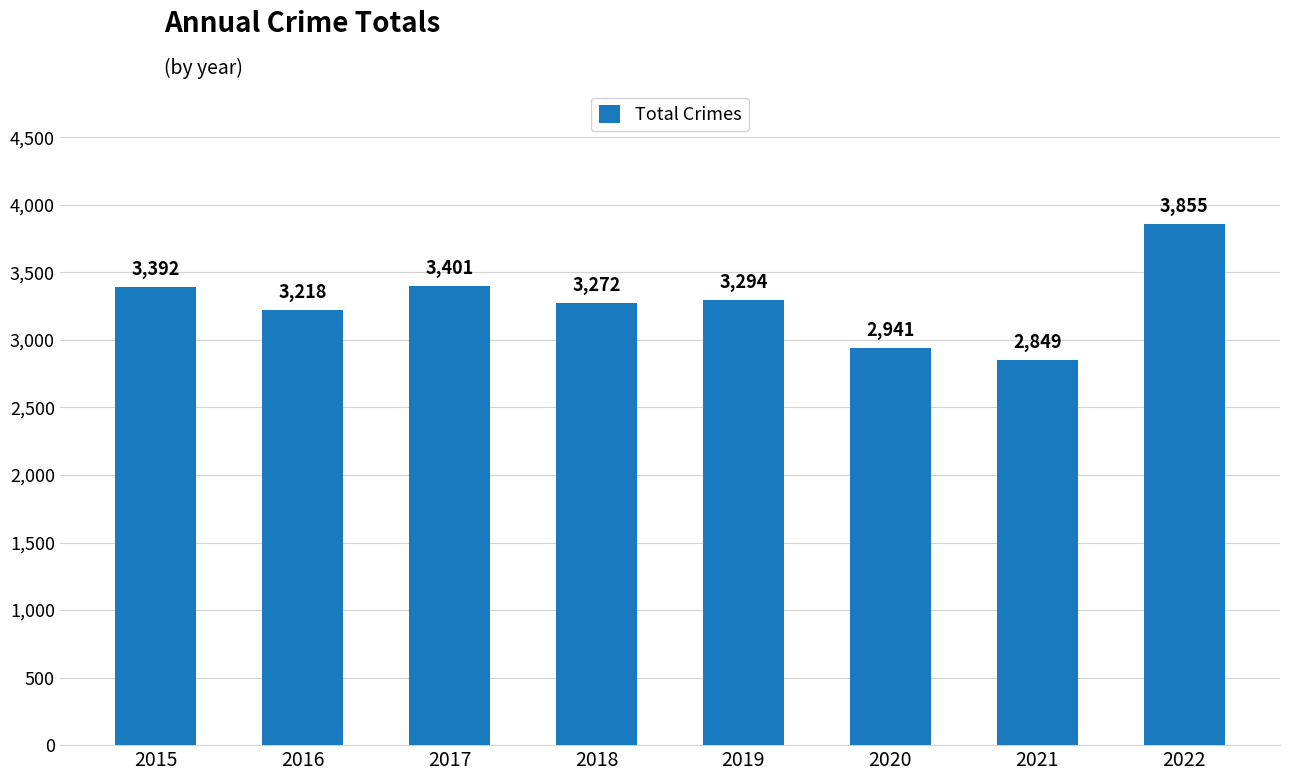

Count the number of data series in this chart.

1